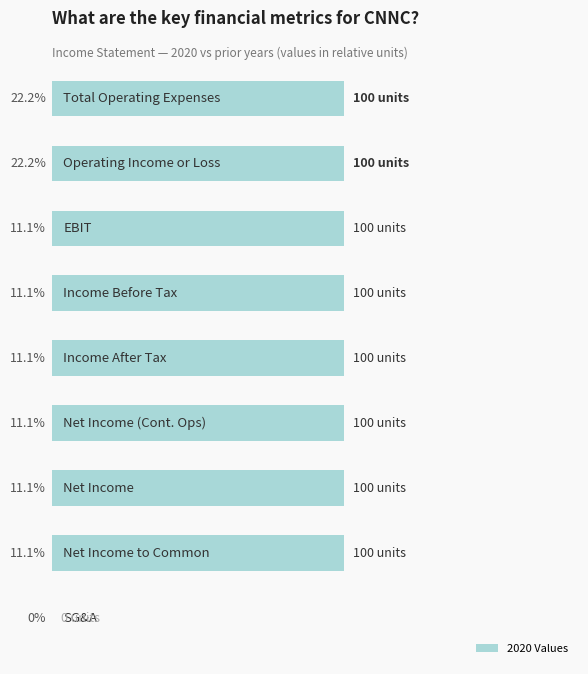

What is the average value?

89